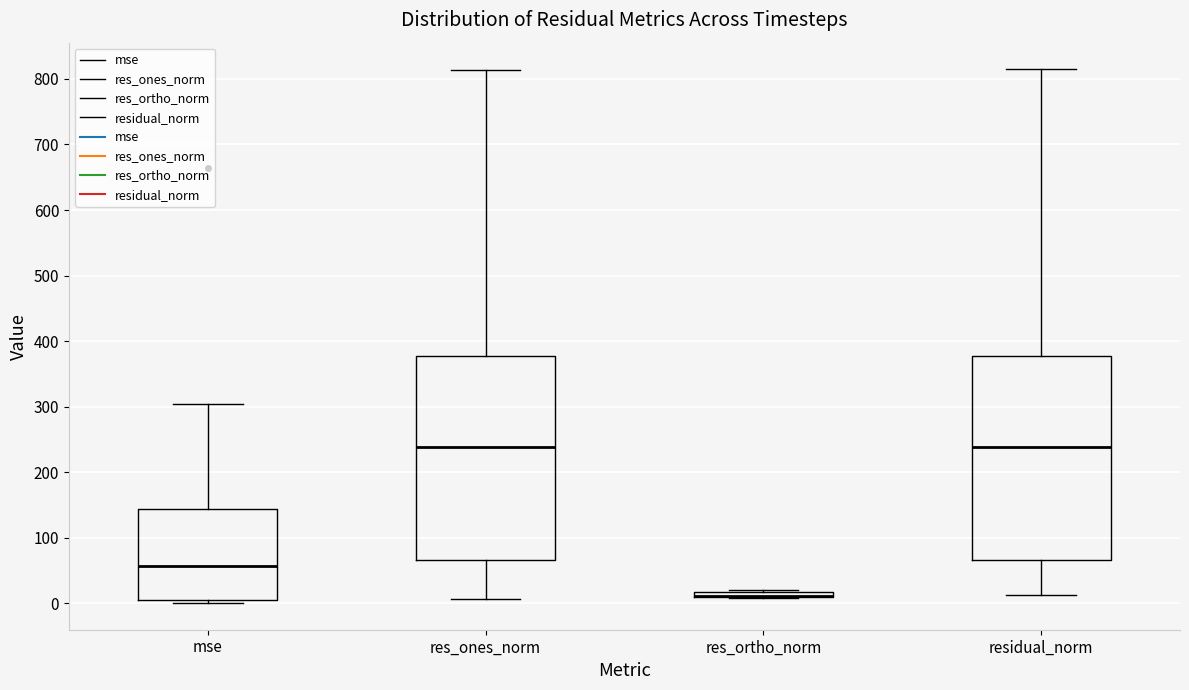

Where is the lower edge of the box for res_ortho_norm on the y-axis? The values are not printed on the chart, so give them approximately, as read against the axis.

10